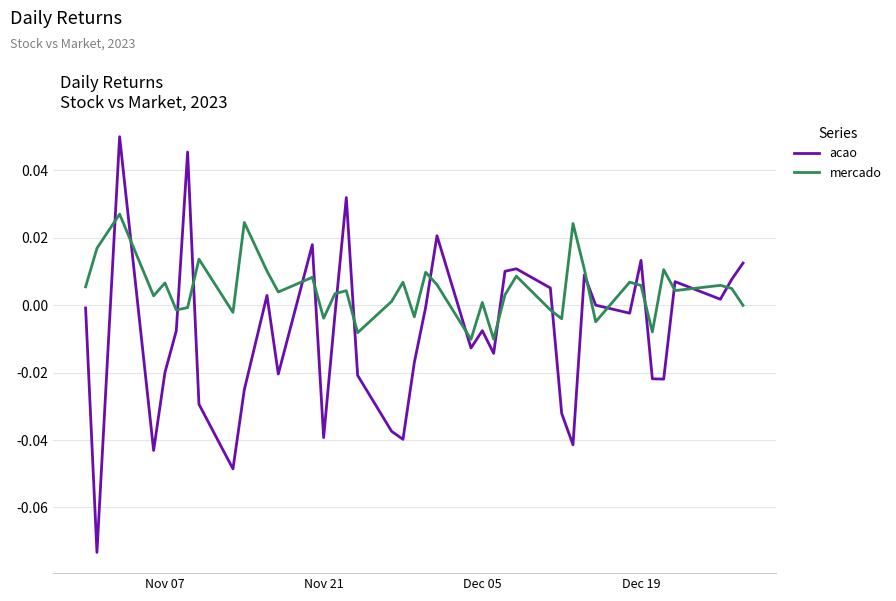

Which series has the largest total across all categories?

mercado